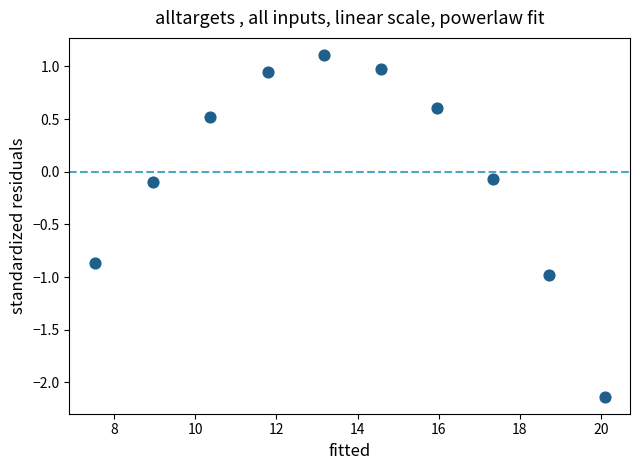

What is the average X value?

13.9